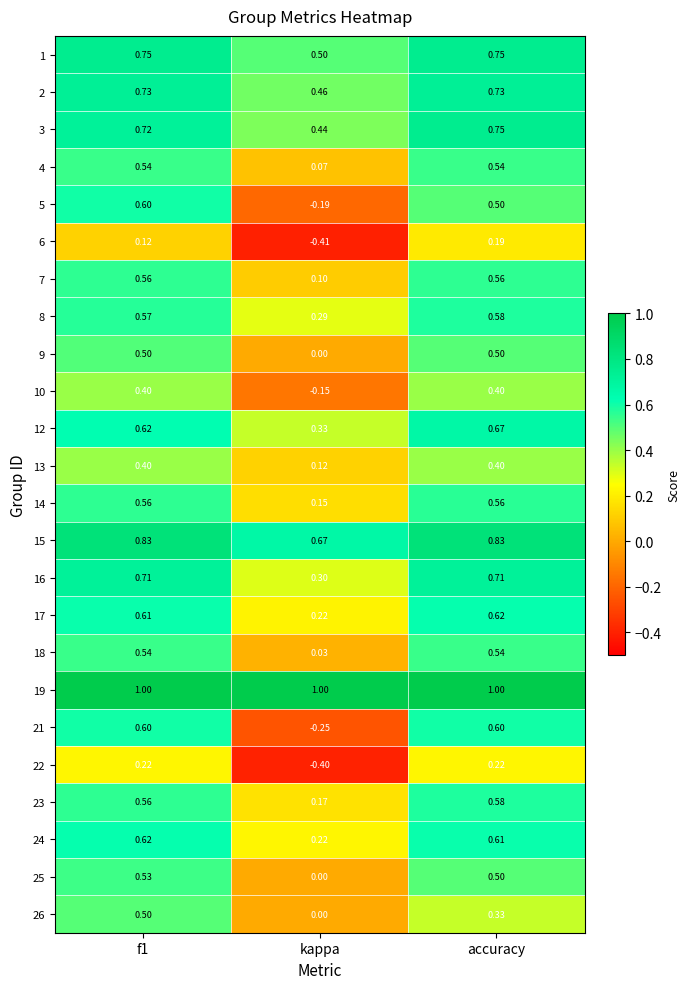

Is the value of 10 at f1 greater than the value of 6 at kappa?

Yes